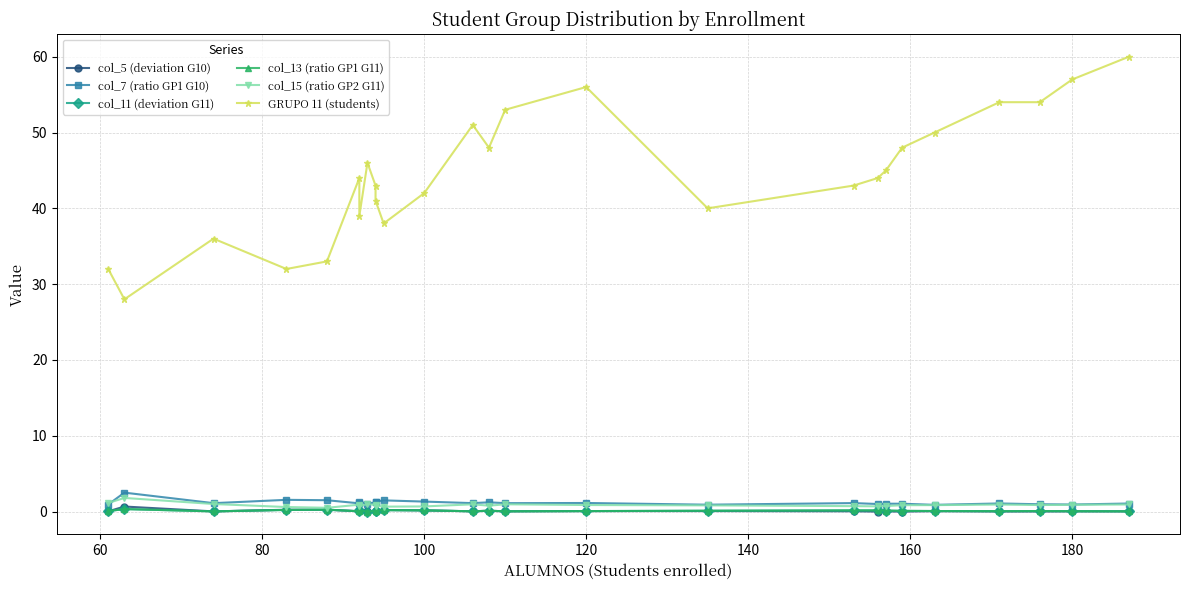

What is the total value across all series at 140?

46.1